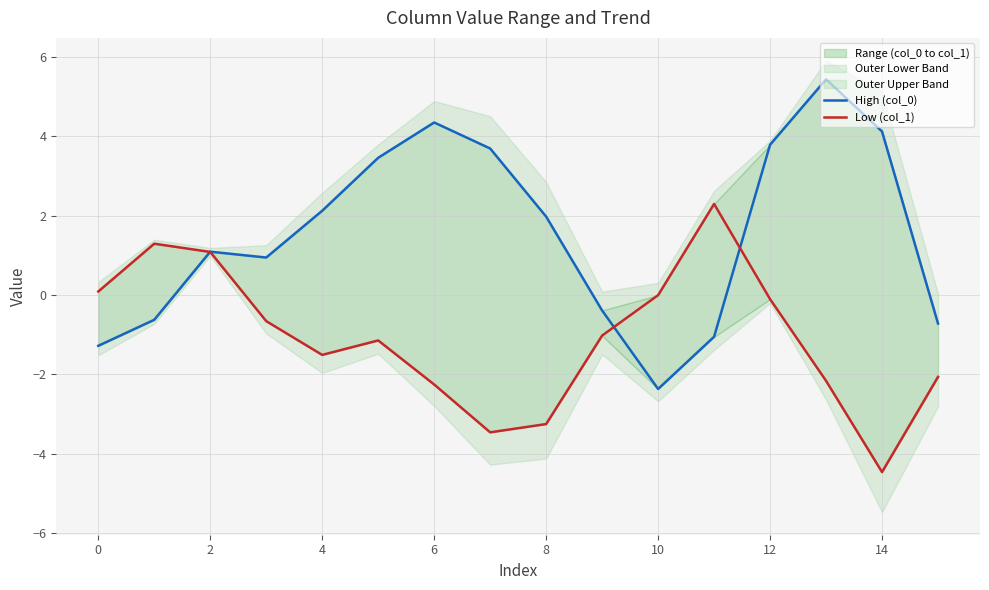

Count the number of categories in the chart.

16